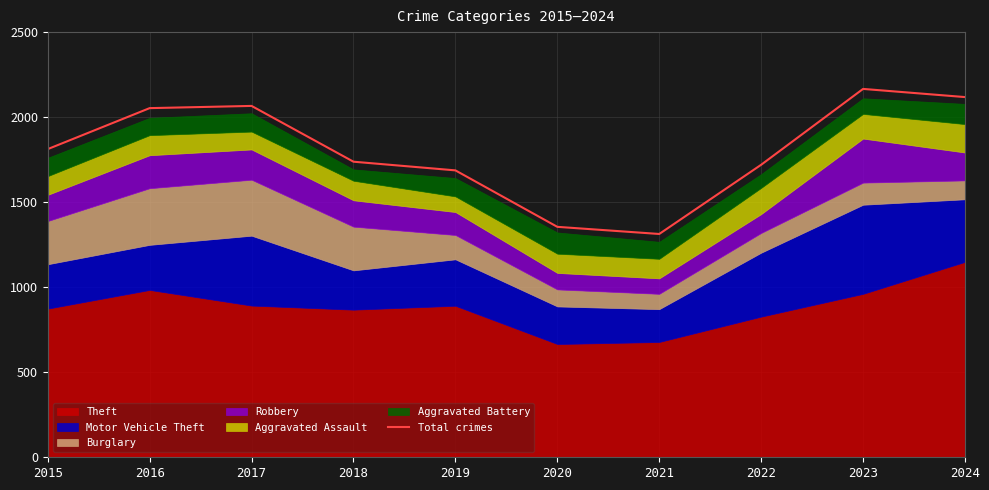

What is the minimum value shown in the chart?

1313